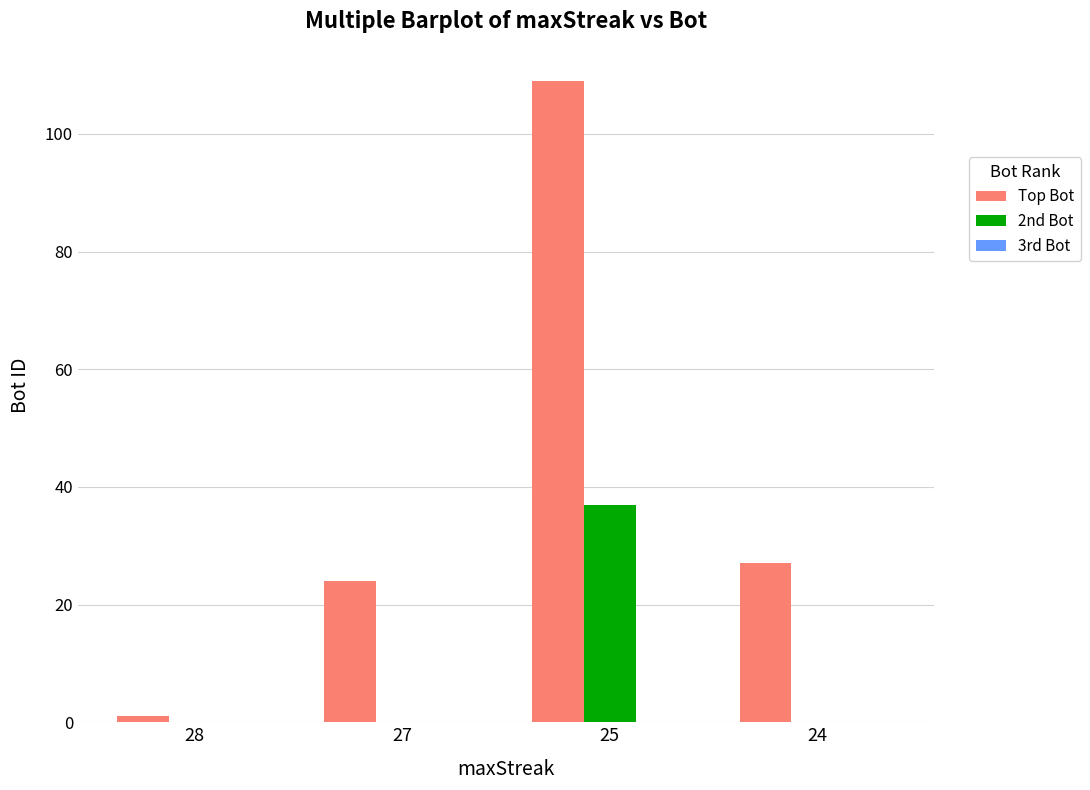

What is the maximum value shown in the chart?

109